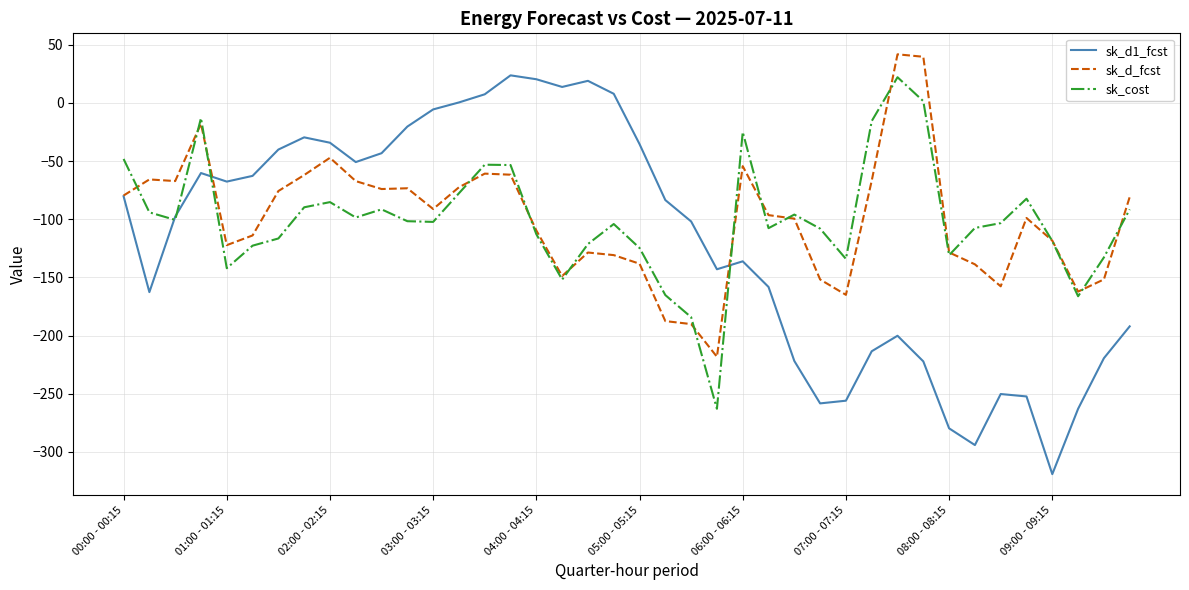

How many intersections are there between sk_cost and sk_d_fcst?

15